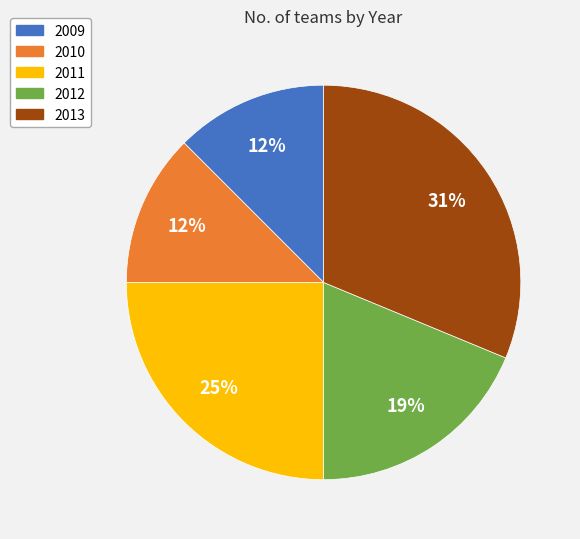

To the nearest percent, what is the average slice percentage?

20%